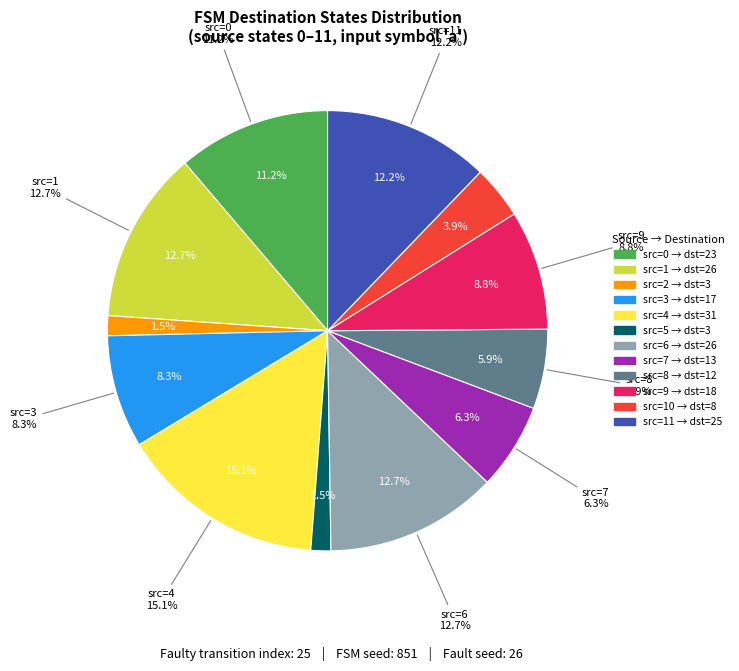

Is there a majority slice in this chart?

No